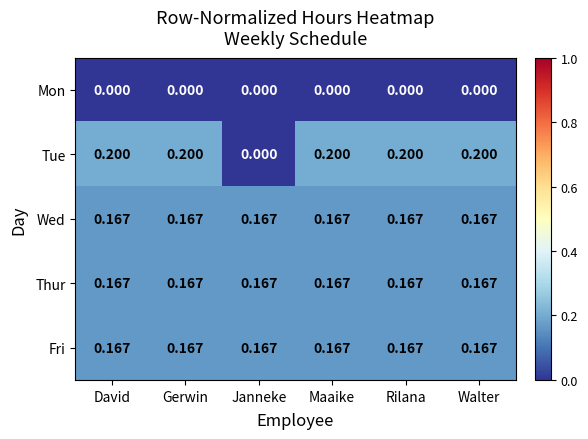

Which series has the largest range (max minus min)?

Tue